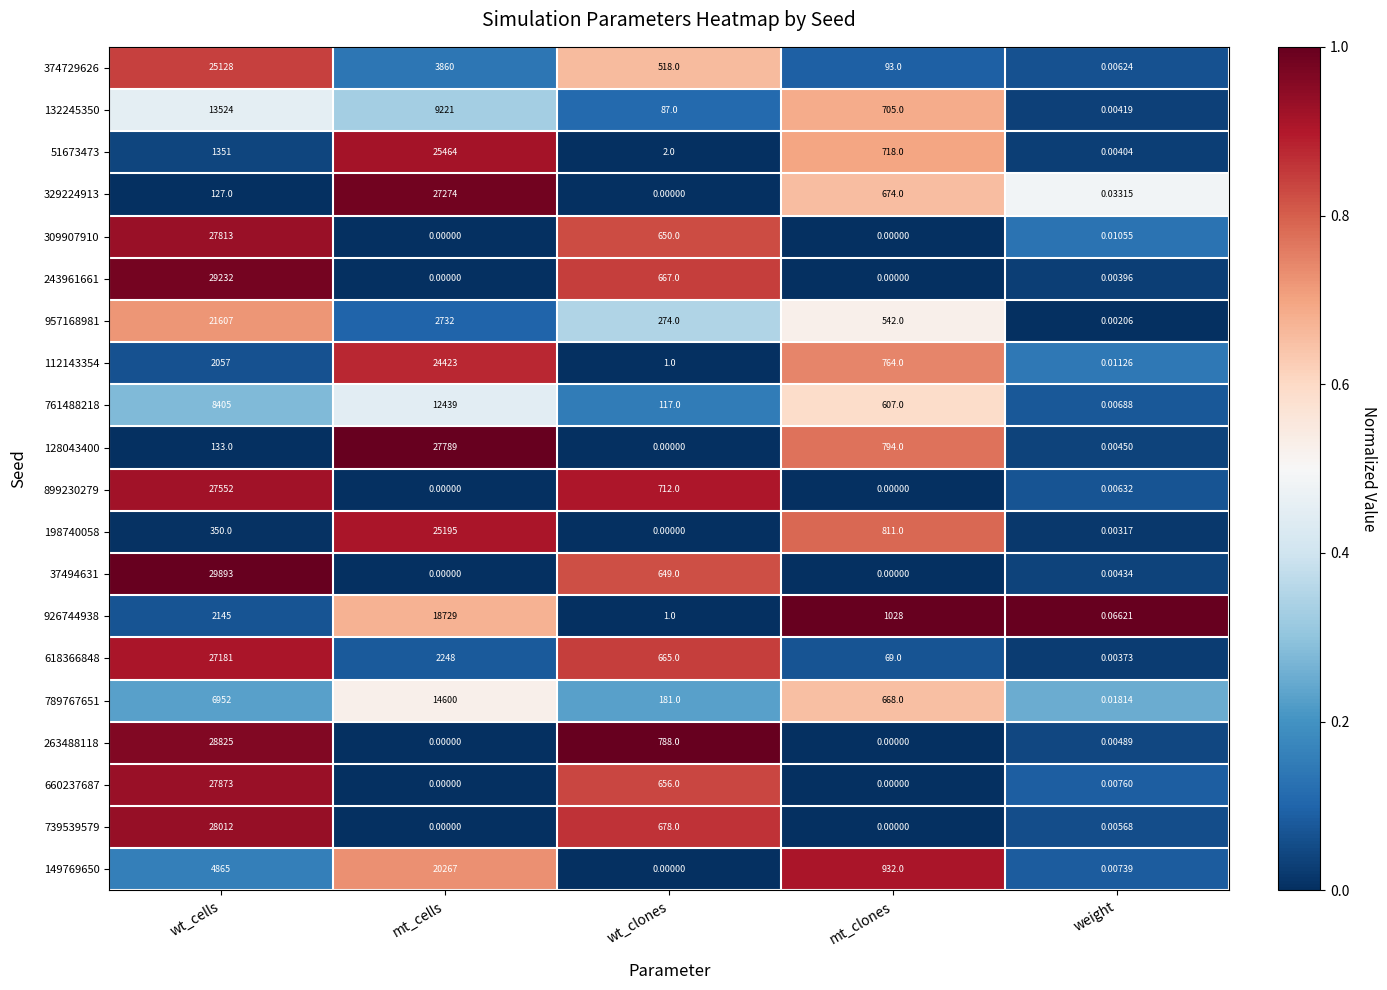

List the labels in order of 132245350 value, smallest first.

weight, wt_clones, mt_clones, mt_cells, wt_cells